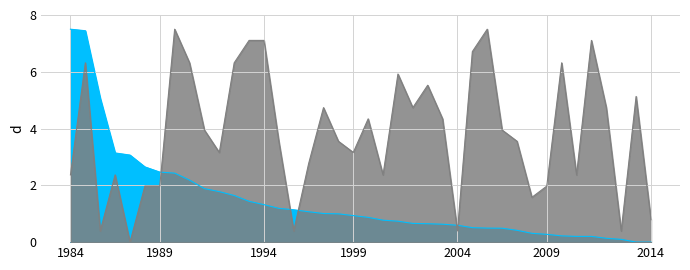

Which series changed the most between 12 and 14?

cluster_id